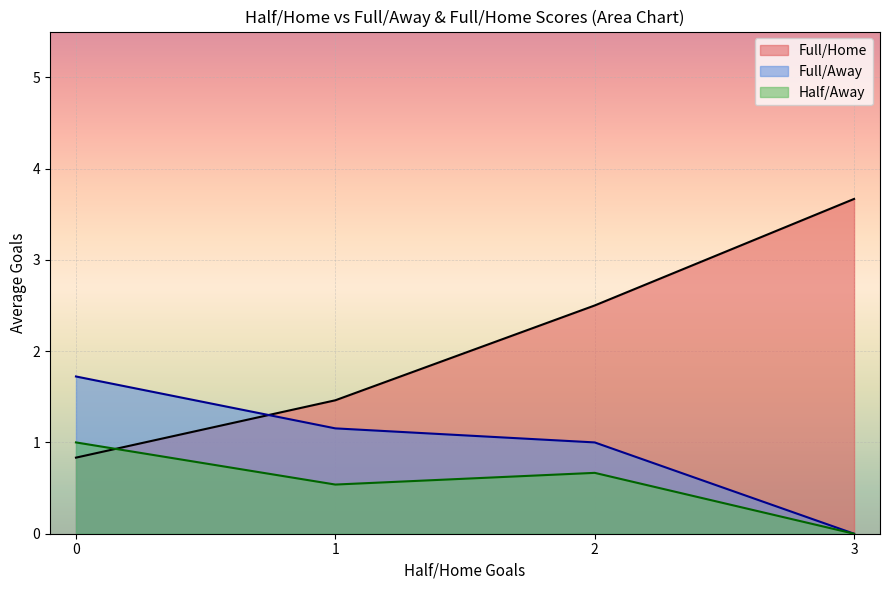

The Full/Home series shows 1.1 at 2. True or false?

False